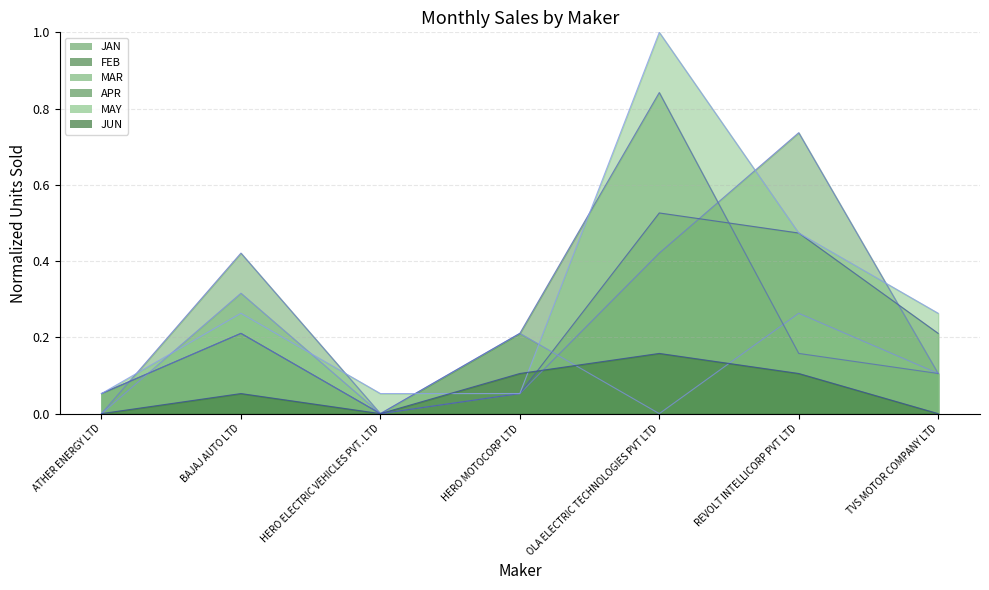

What is the average value of the FEB series?

0.2